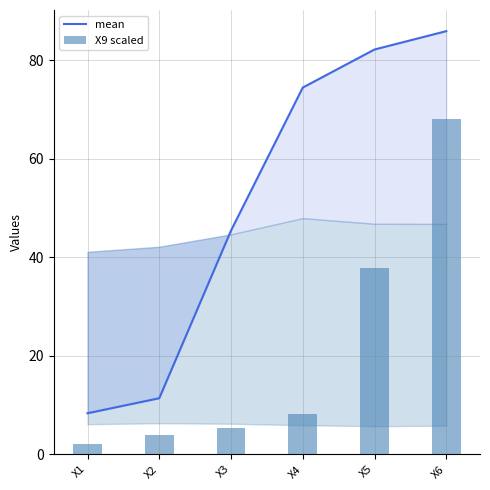

What is the minimum value for mean?

8.3